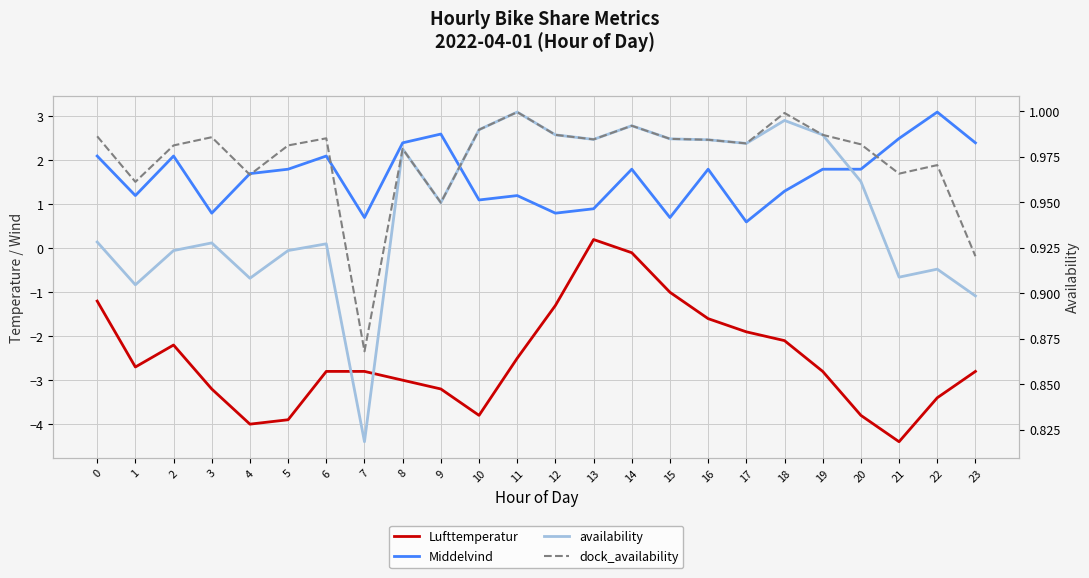

What is the value of the Lufttemperatur point at the 20th from the left?

-2.8